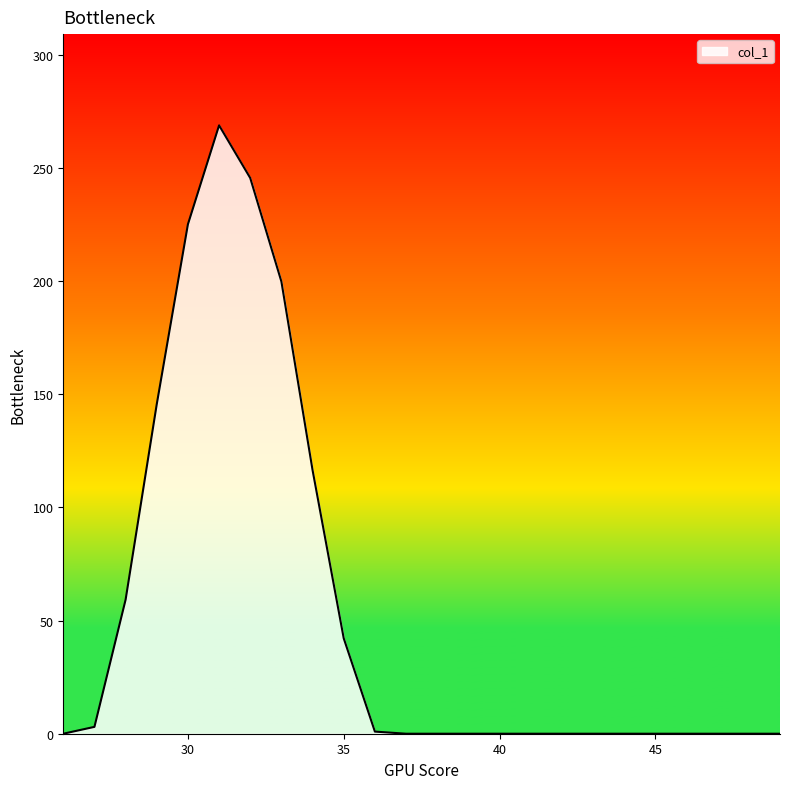

What is the greatest value displayed?

268.8